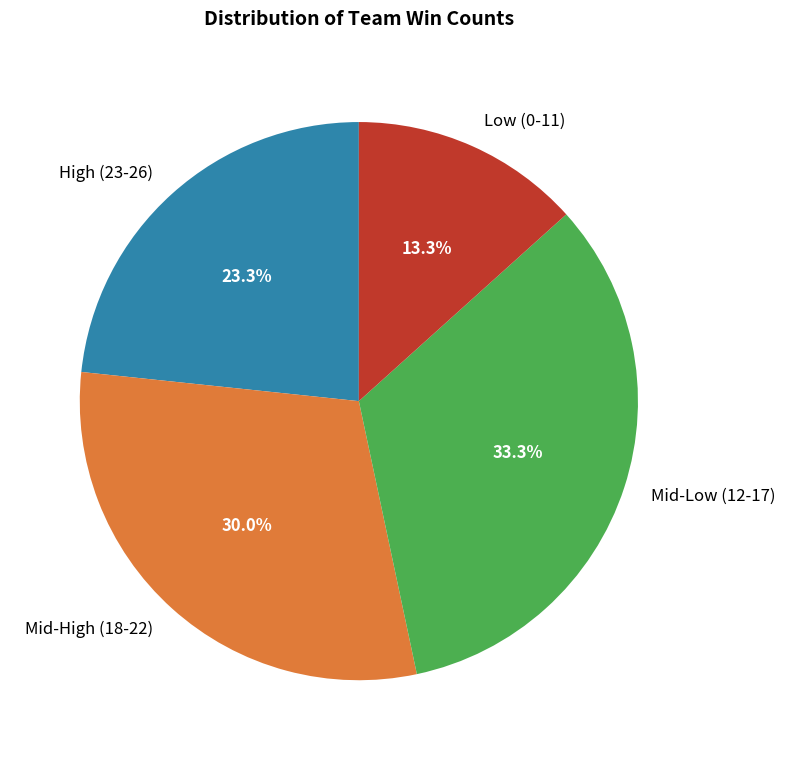

Rank the categories by value from lowest to highest.

Low (0-11), High (23-26), Mid-High (18-22), Mid-Low (12-17)